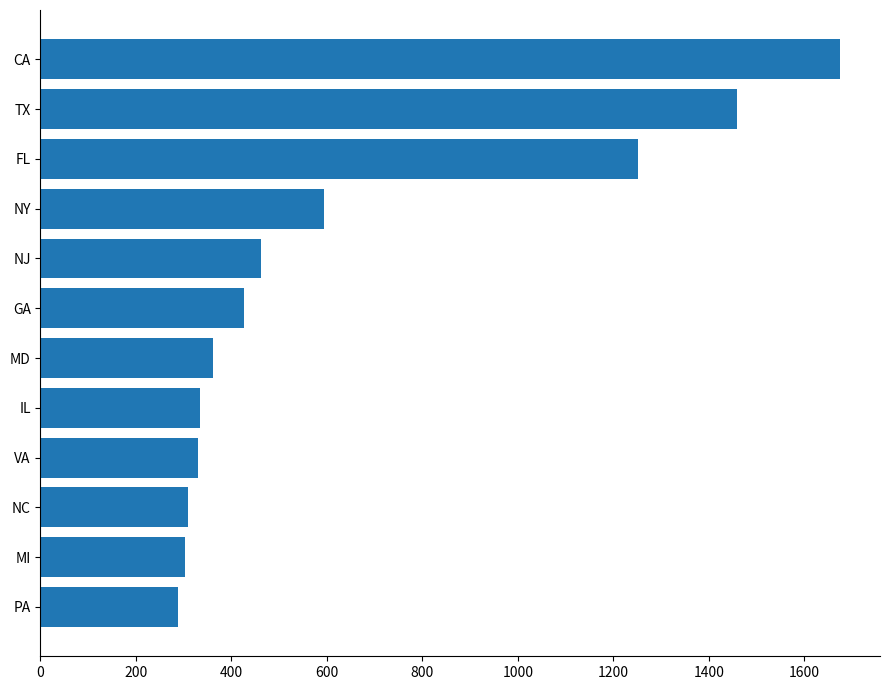

How many categories are shown in the chart?

12